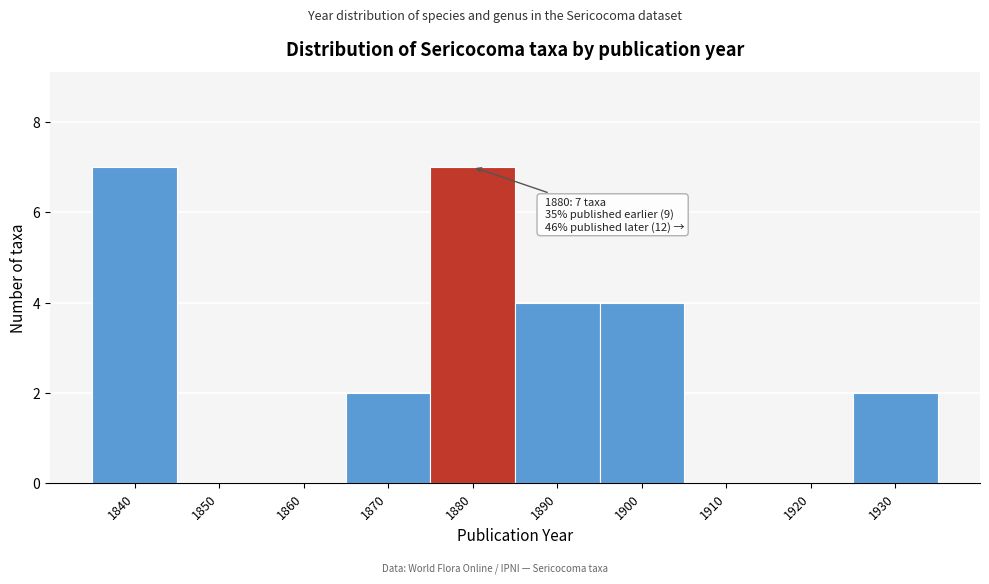

Reading right to left, extract all data points from this chart.

1930=2	1920=0	1910=0	1900=4	1890=4	1880=7	1870=2	1860=0	1850=0	1840=7